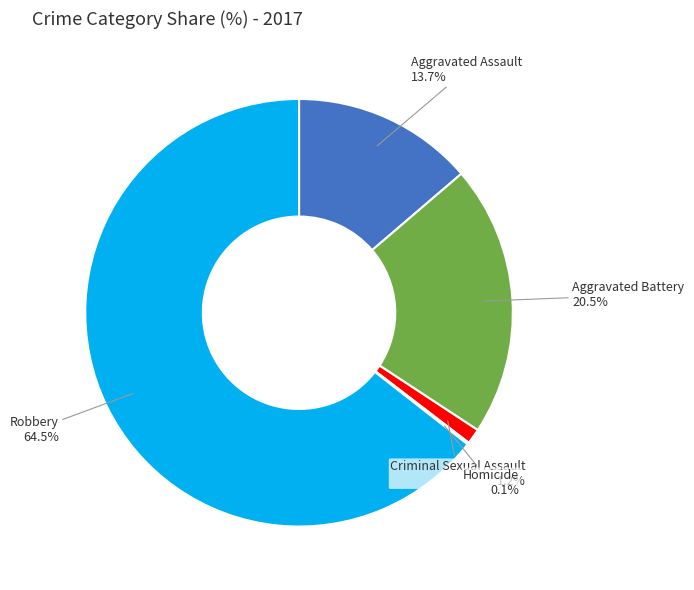

True or false: Criminal Sexual Assault accounts for 13% of the total.

False